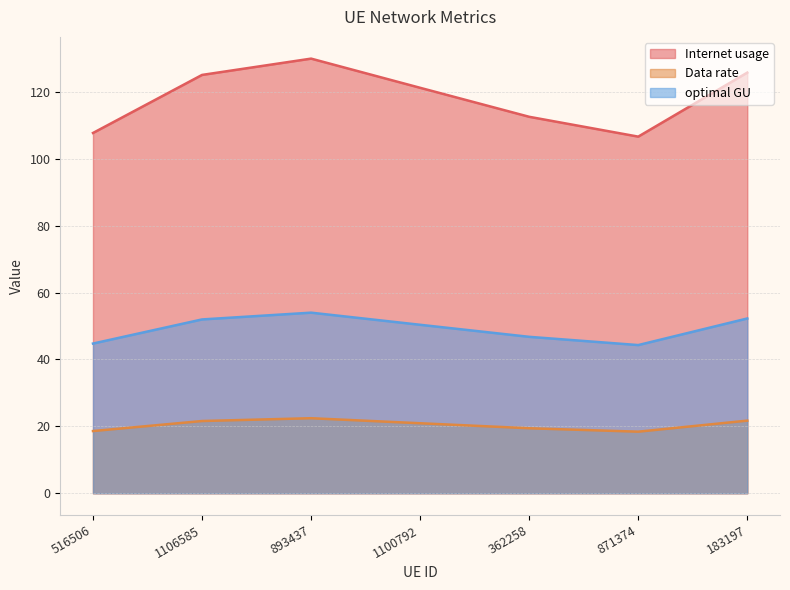

How many lines are shown in the chart?

3